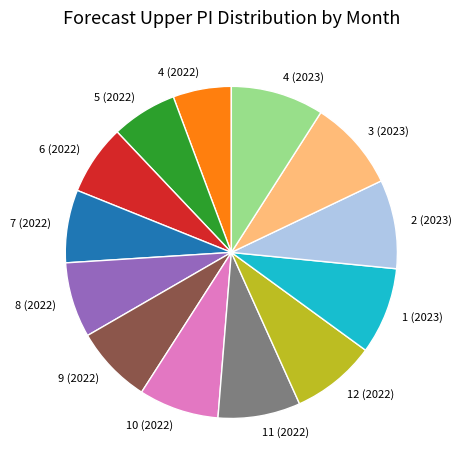

Between 6 (2022) and 11 (2022), which is larger?

11 (2022)